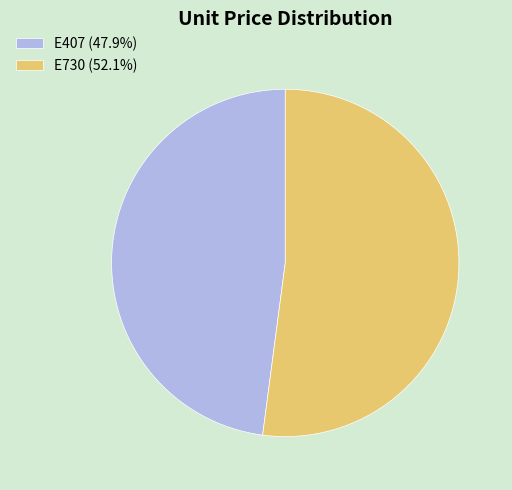

Does any single category account for the majority?

Yes